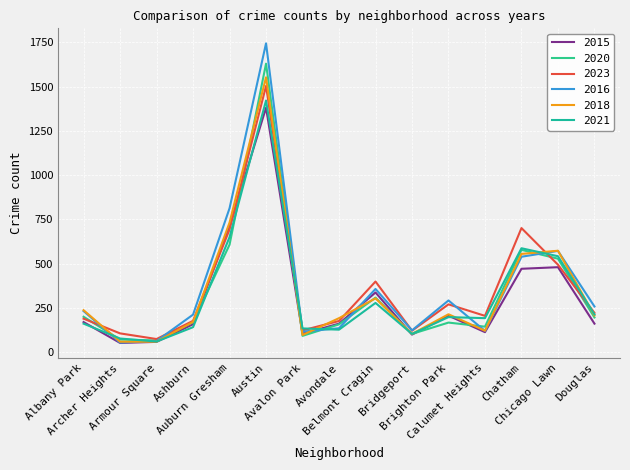

How many lines are shown in the chart?

6